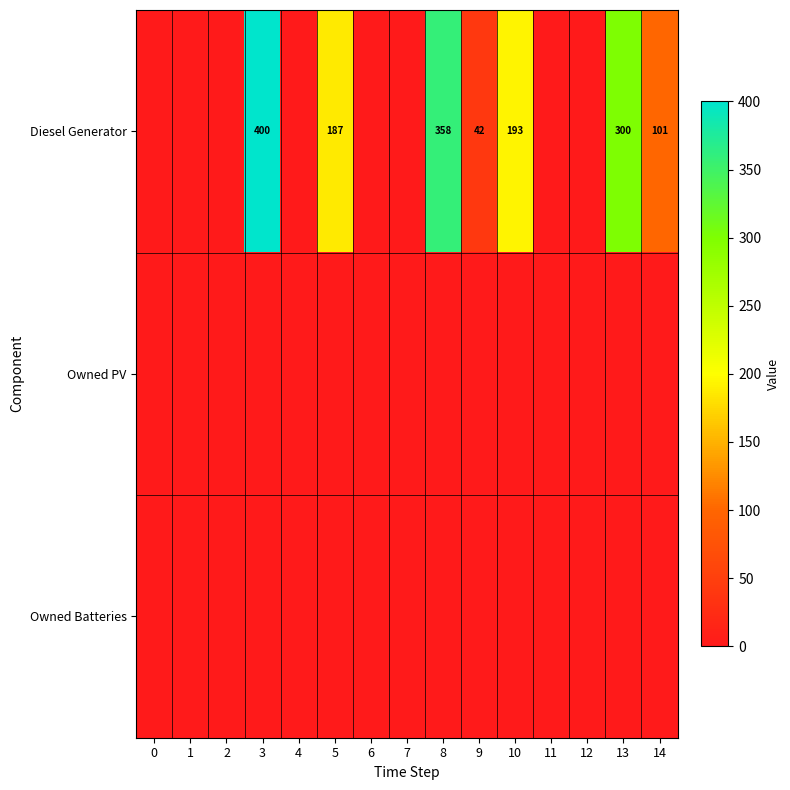

Rank the series by their maximum value, from highest to lowest.

Diesel Generator, Owned PV, Owned Batteries